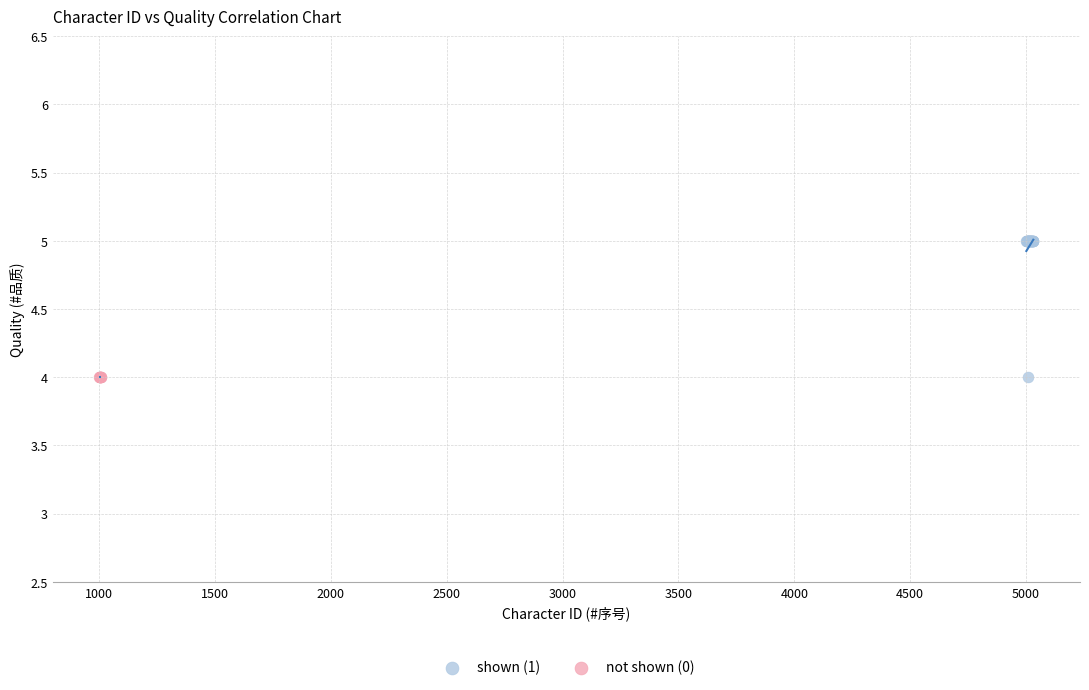

Which series contains the highest Y value?

shown (1)